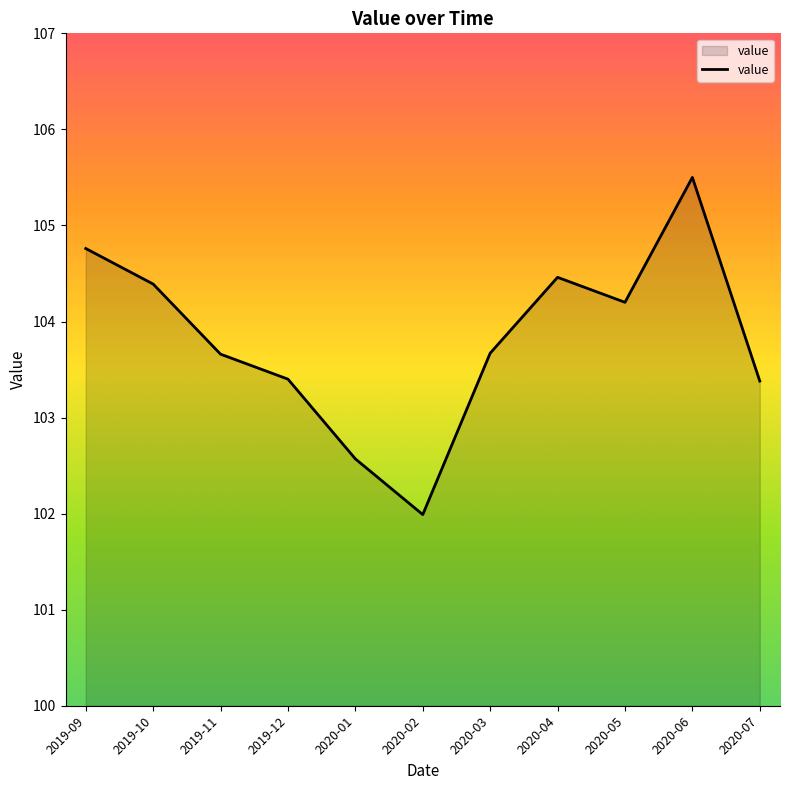

How many distinct data groups are displayed?

1